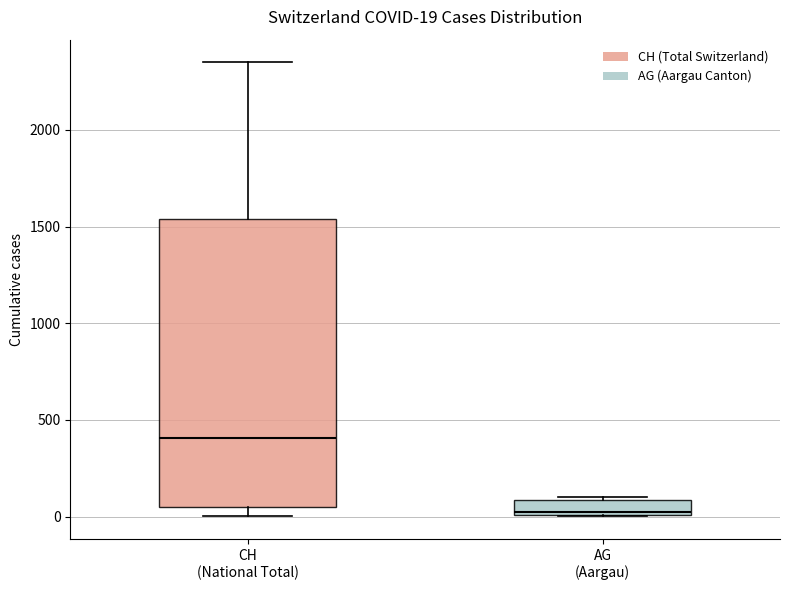

Which box's median line is the highest?

CH (National Total)